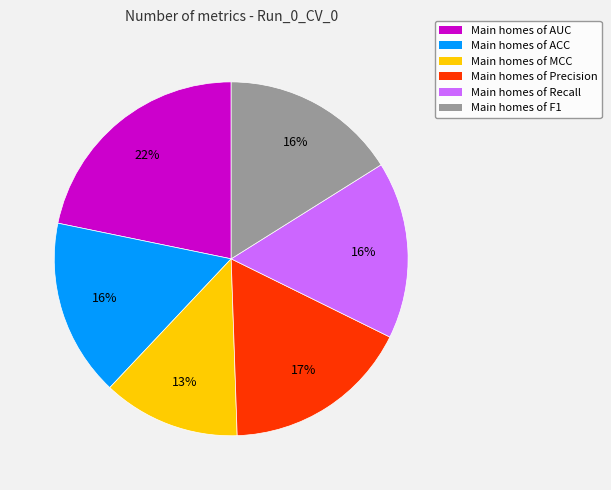

To the nearest percent, what is the difference between the largest and smallest slice percentages?

9%